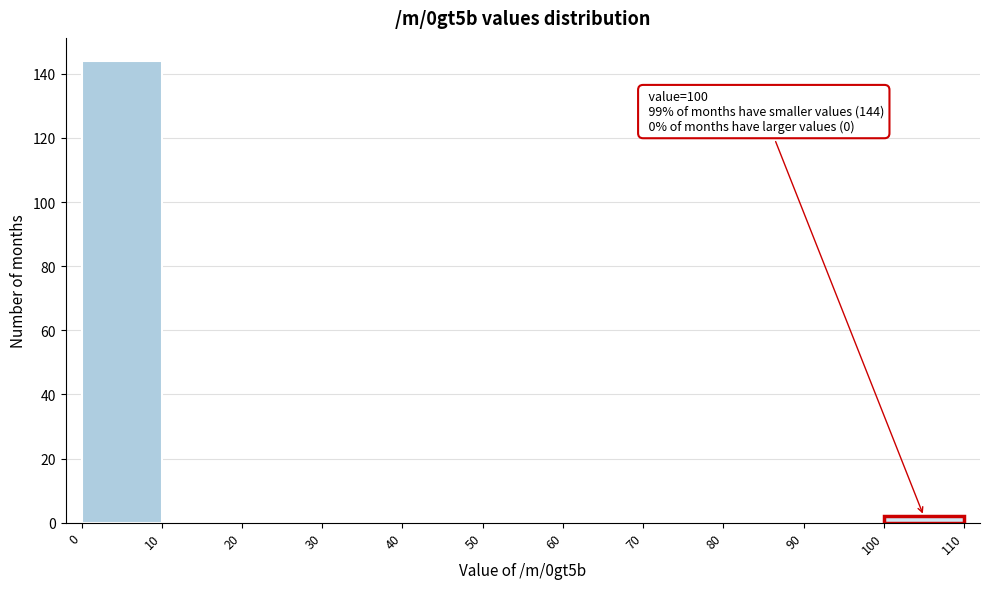

Which range on the x-axis has the tallest bar?

0 to 10